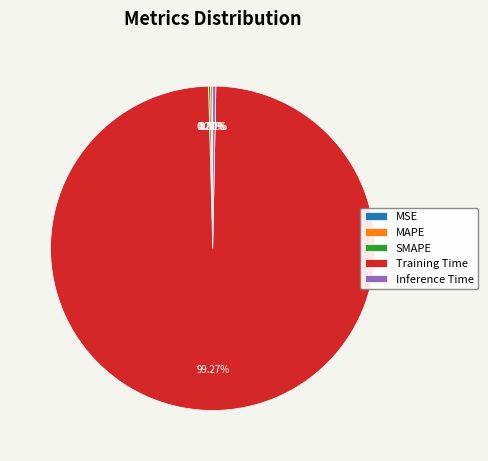

What is the majority slice?

Training Time